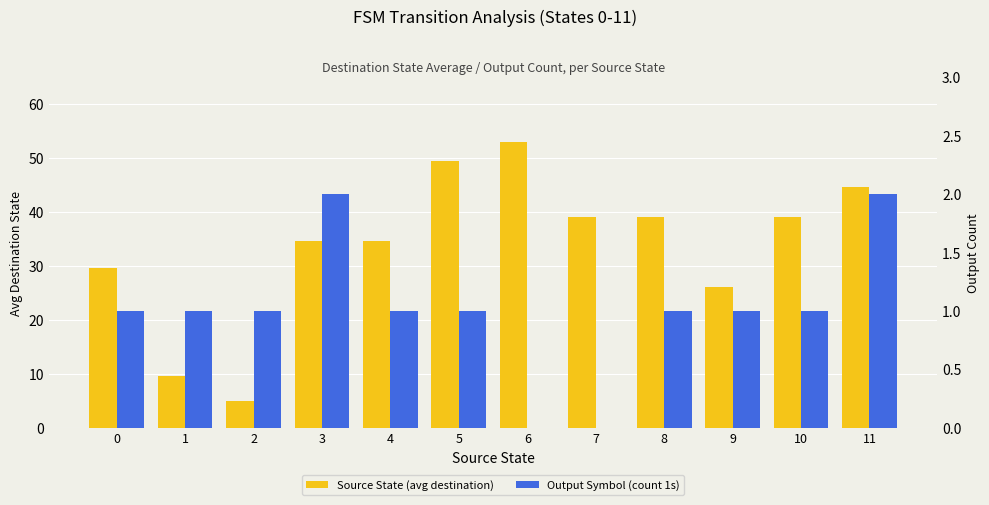

What is the total value across all series at 2?

6.0